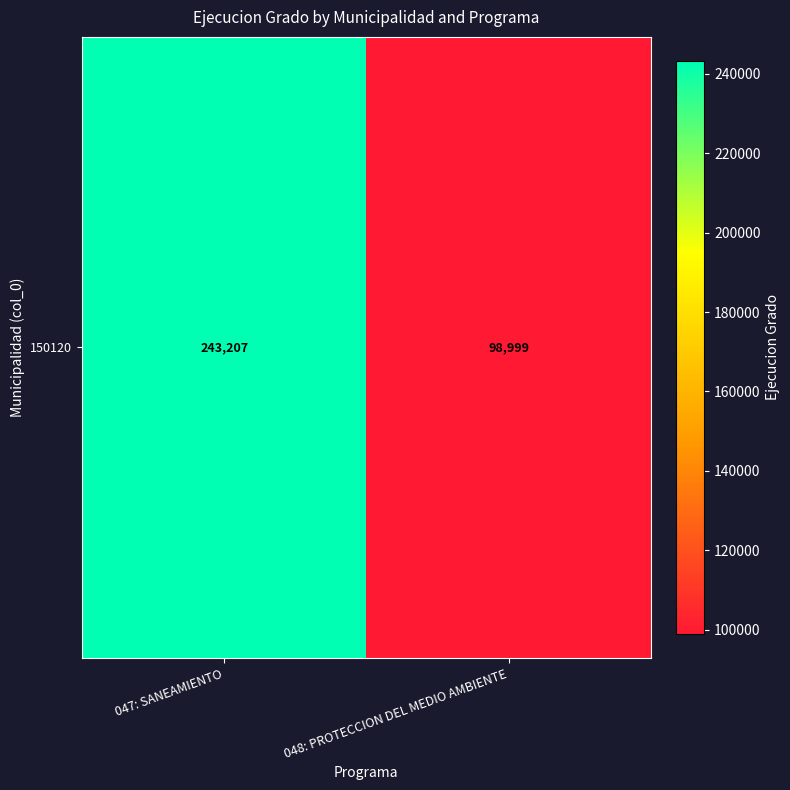

At which category does the chart reach its peak across all series?

047: SANEAMIENTO